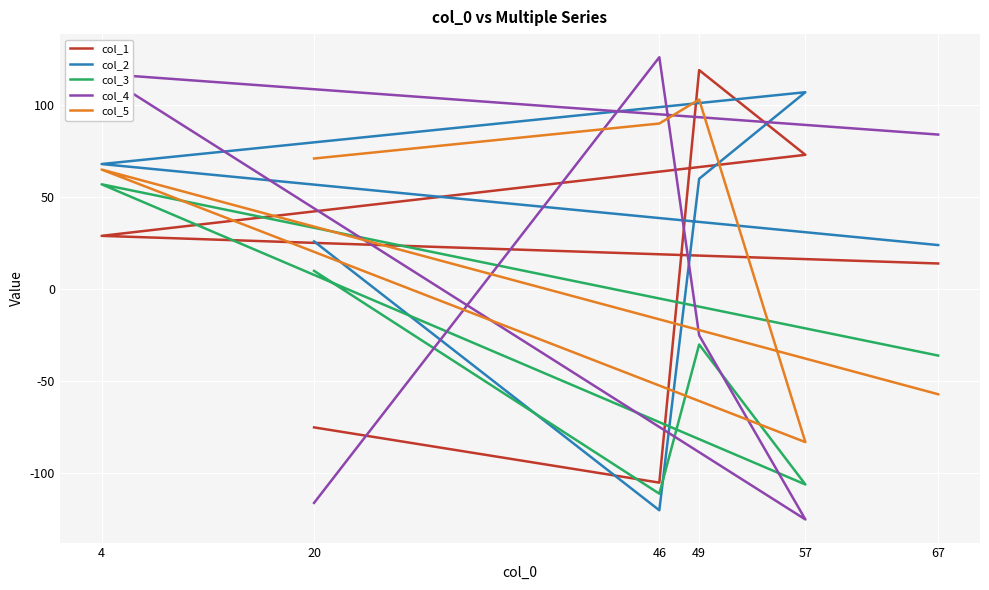

What is the label of the 6th point from the left?

67